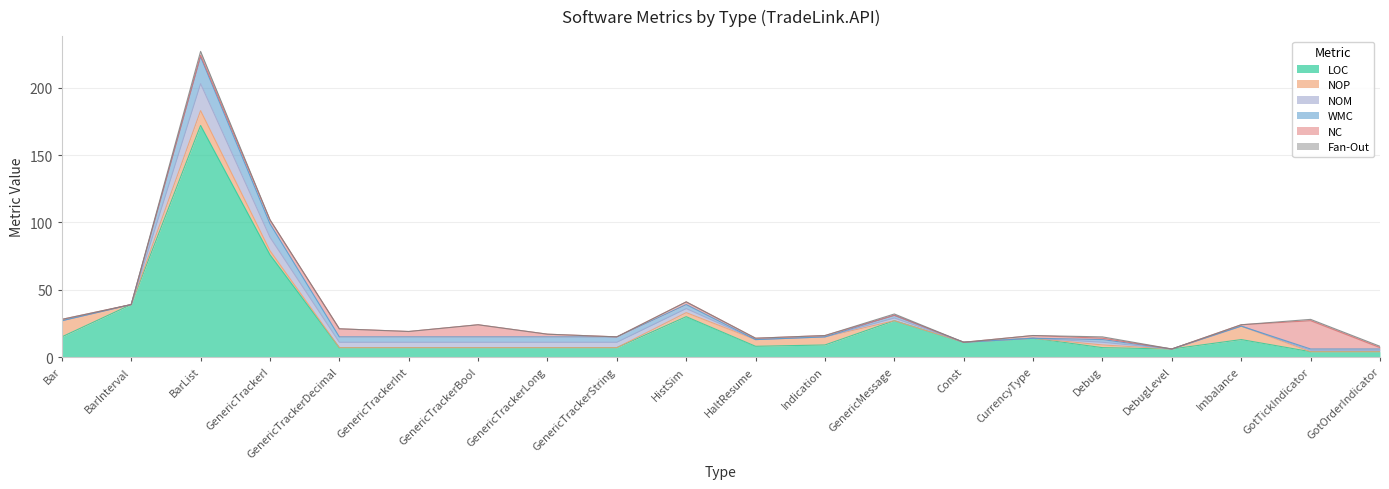

How many categories are shown in the chart?

20